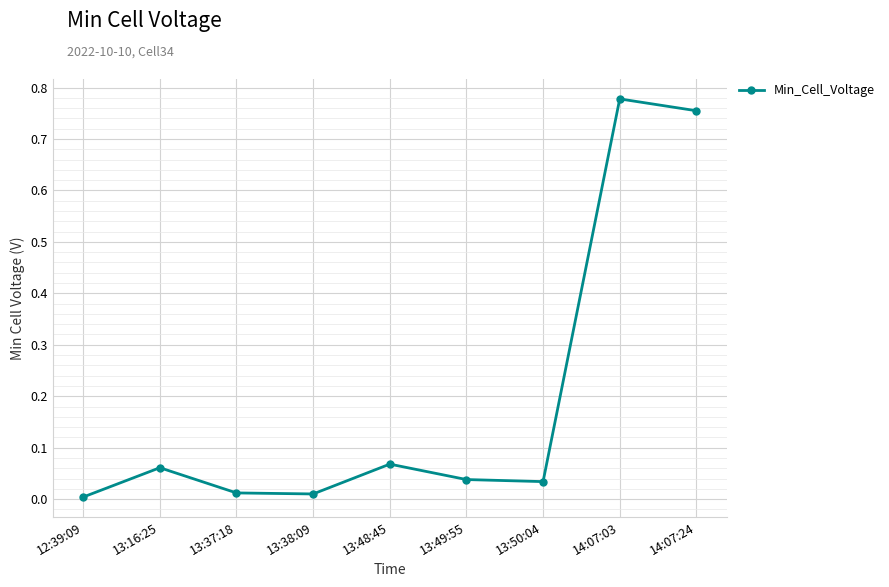

Which label corresponds to the largest value in the chart?

14:07:03